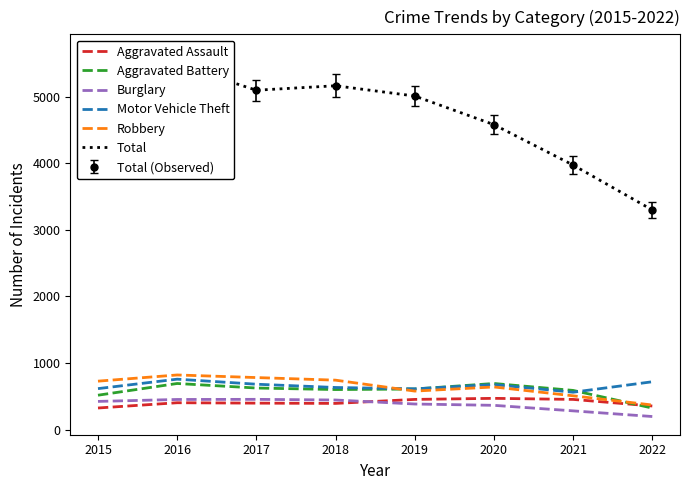

True or false: Aggravated Assault has more than 2 points higher than both neighbors.

False